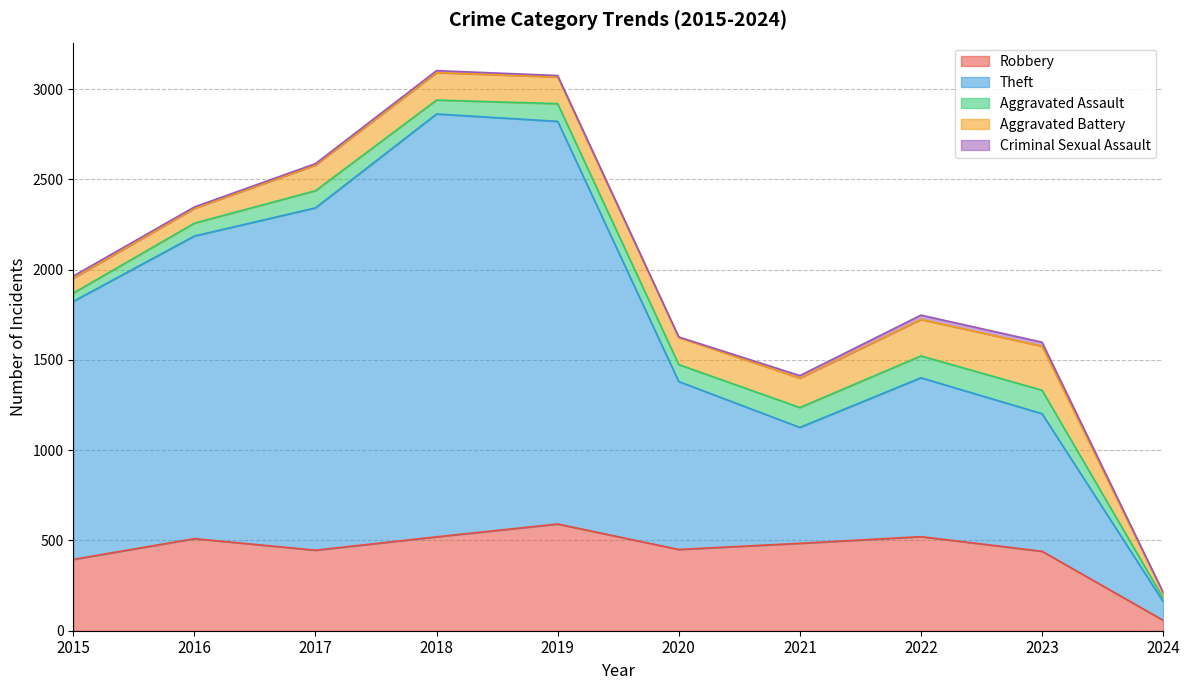

At which label does Robbery reach its minimum?

2024